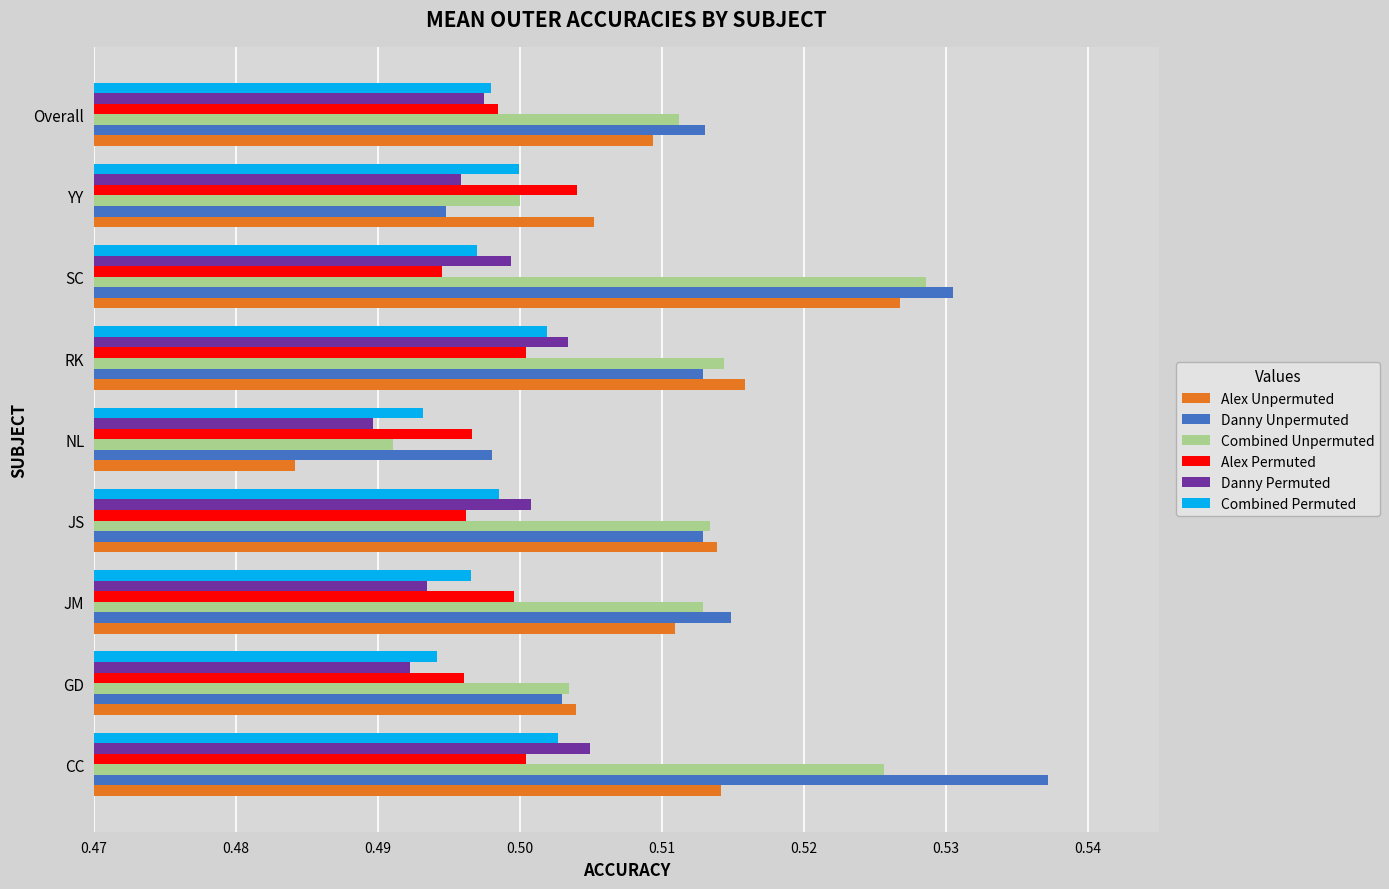

Between CC and JM, which series saw the biggest shift?

Danny Unpermuted